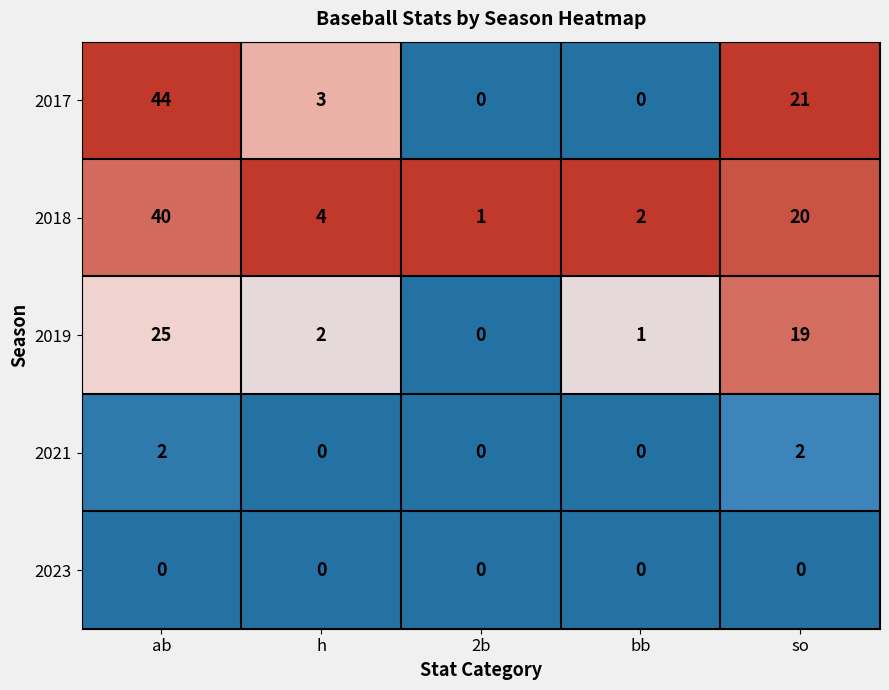

Reading left to right, list all the values displayed in this chart.

2017: ab=44	h=3	2b=0	bb=0	so=21
2018: ab=40	h=4	2b=1	bb=2	so=20
2019: ab=25	h=2	2b=0	bb=1	so=19
2021: ab=2	h=0	2b=0	bb=0	so=2
2023: ab=0	h=0	2b=0	bb=0	so=0